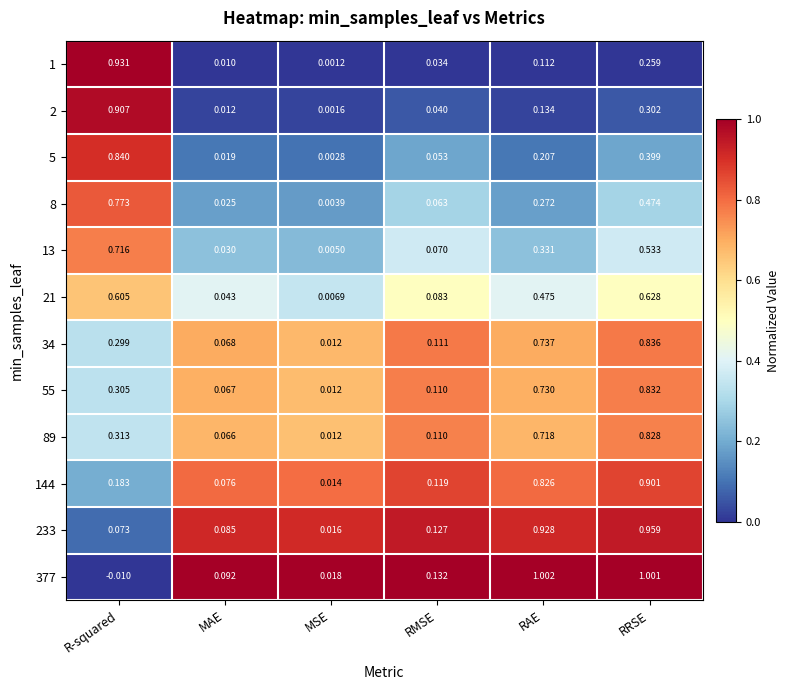

Is the value of 89 at MSE greater than the value of 34 at MAE?

No